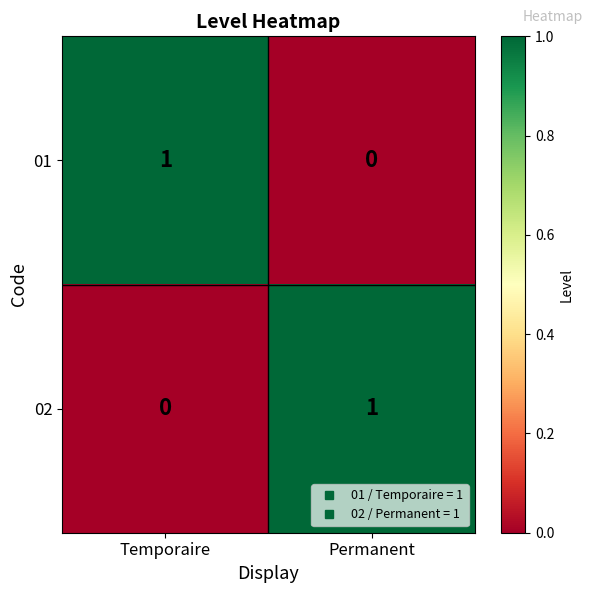

Where is 01 nearest to the value 0?

Permanent